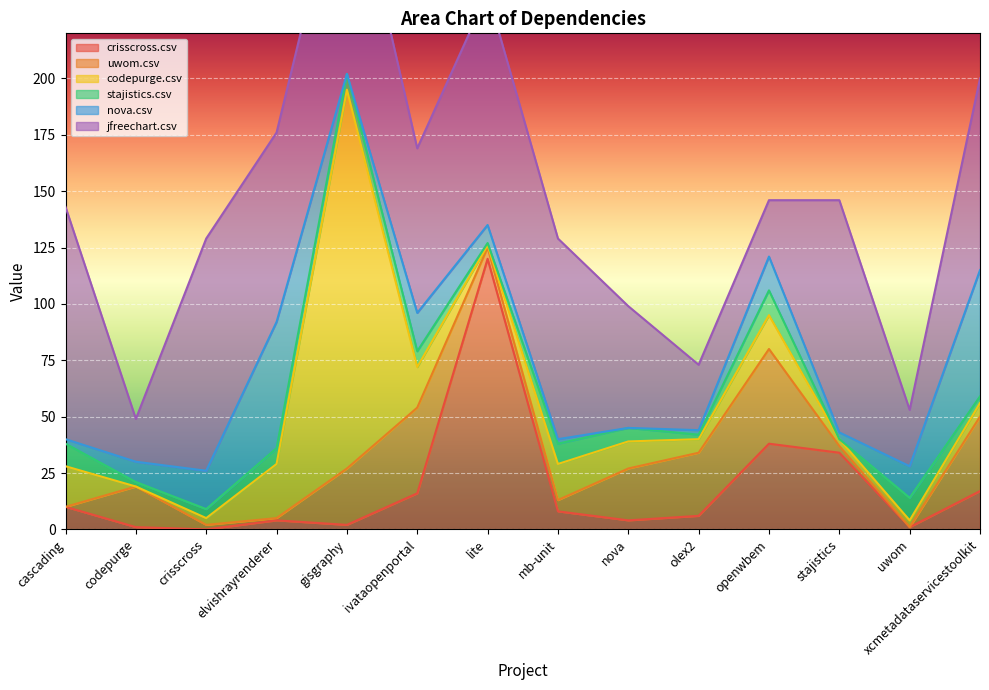

Reading left to right, what are all the values shown in this chart?

crisscross.csv: cascading.csv=10	codepurge.csv=1	crisscross.csv=0	elvishrayrenderer.csv=4	gisgraphy.csv=2	ivataopenportal.csv=16	lite.csv=120	mb-unit.csv=8	nova.csv=4	olex2.csv=6	openwbem.csv=38	stajistics.csv=34	uwom.csv=1	xcmetadataservicestoolkit.csv=17
uwom.csv: cascading.csv=0	codepurge.csv=18	crisscross.csv=2	elvishrayrenderer.csv=1	gisgraphy.csv=25	ivataopenportal.csv=38	lite.csv=5	mb-unit.csv=5	nova.csv=23	olex2.csv=28	openwbem.csv=42	stajistics.csv=3	uwom.csv=0	xcmetadataservicestoolkit.csv=33
codepurge.csv: cascading.csv=18	codepurge.csv=0	crisscross.csv=3	elvishrayrenderer.csv=24	gisgraphy.csv=168	ivataopenportal.csv=18	lite.csv=1	mb-unit.csv=16	nova.csv=12	olex2.csv=6	openwbem.csv=15	stajistics.csv=3	uwom.csv=3	xcmetadataservicestoolkit.csv=6
stajistics.csv: cascading.csv=10	codepurge.csv=2	crisscross.csv=4	elvishrayrenderer.csv=7	gisgraphy.csv=7	ivataopenportal.csv=7	lite.csv=1	mb-unit.csv=9	nova.csv=6	olex2.csv=2	openwbem.csv=11	stajistics.csv=0	uwom.csv=10	xcmetadataservicestoolkit.csv=3
nova.csv: cascading.csv=2	codepurge.csv=9	crisscross.csv=17	elvishrayrenderer.csv=56	gisgraphy.csv=0	ivataopenportal.csv=17	lite.csv=8	mb-unit.csv=2	nova.csv=0	olex2.csv=2	openwbem.csv=15	stajistics.csv=3	uwom.csv=14	xcmetadataservicestoolkit.csv=56
jfreechart.csv: cascading.csv=103	codepurge.csv=19	crisscross.csv=103	elvishrayrenderer.csv=84	gisgraphy.csv=103	ivataopenportal.csv=73	lite.csv=103	mb-unit.csv=89	nova.csv=54	olex2.csv=29	openwbem.csv=25	stajistics.csv=103	uwom.csv=25	xcmetadataservicestoolkit.csv=85